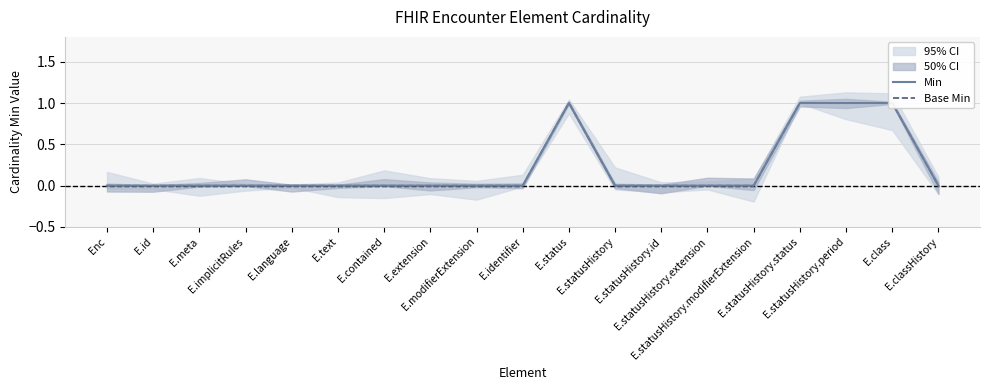

What is the approximate value of Base Min at E.class?

1